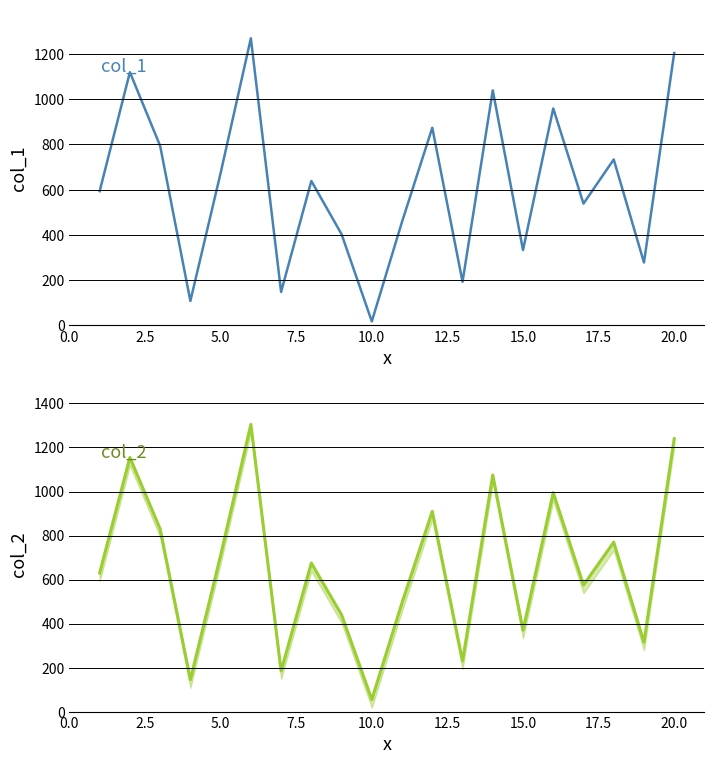

Is it true that col_2 equals 737 at 10?

False